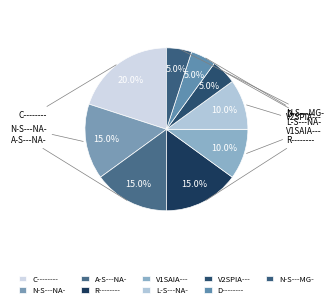

To the nearest percent, what is the difference between the largest and smallest slice percentages?

15%